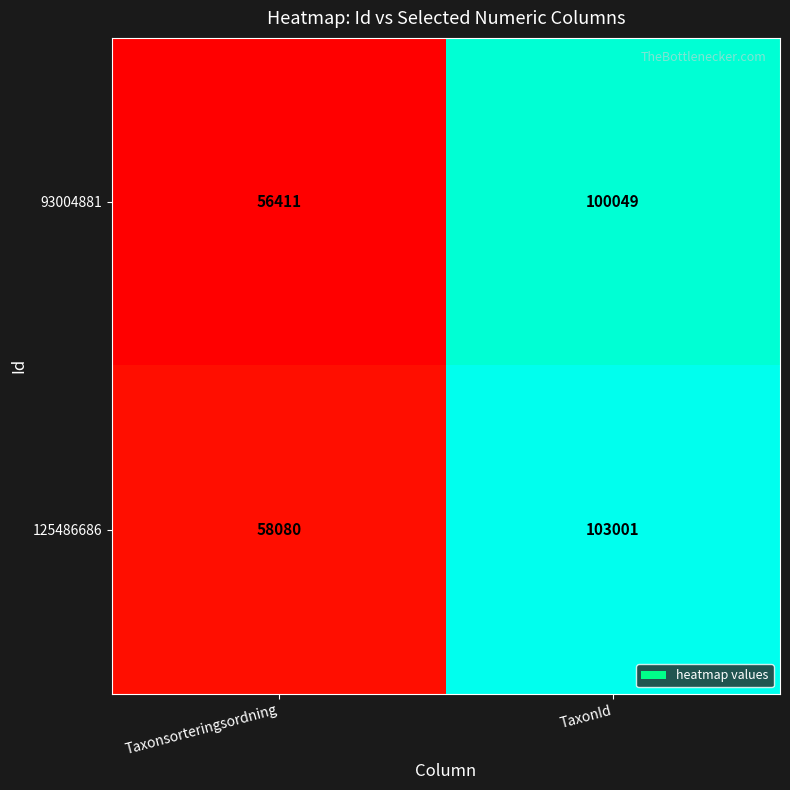

The 93004881 series shows 100049 at TaxonId. True or false?

True